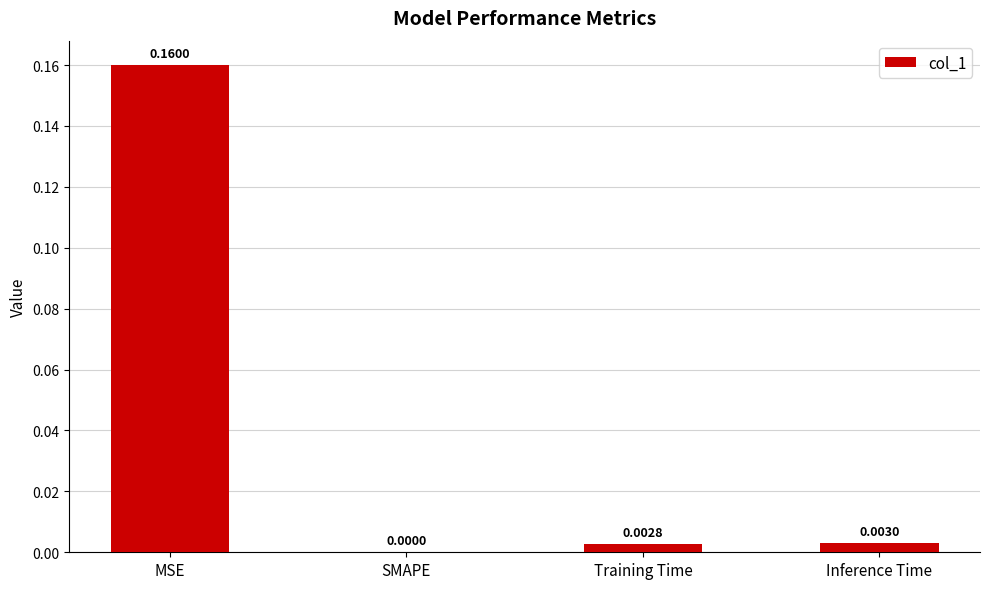

At which category does the chart reach its peak across all series?

MSE